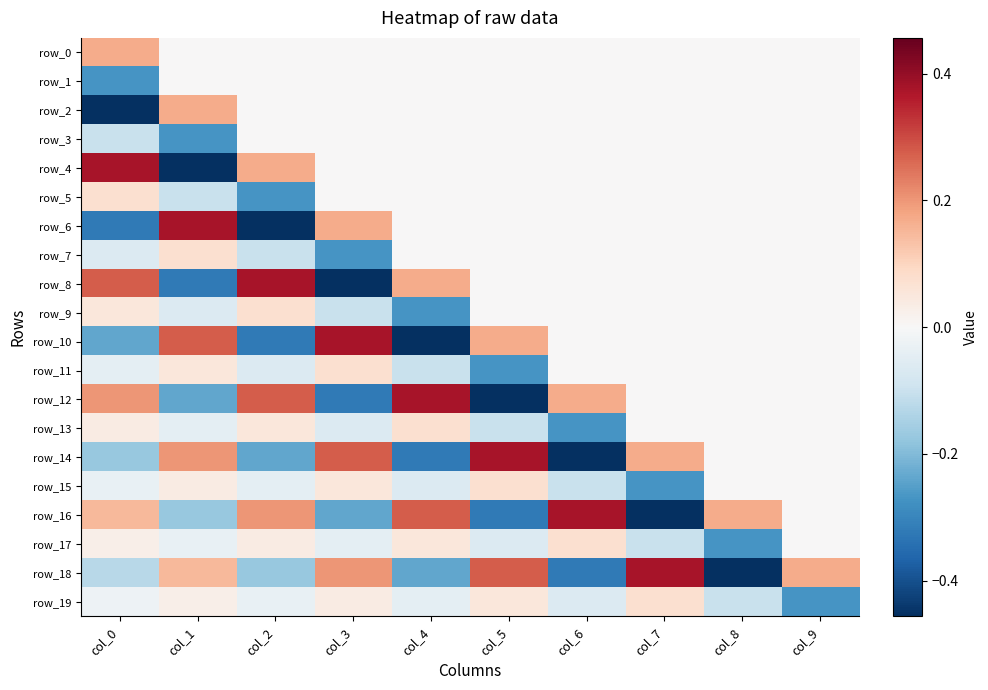

Rank the series by their maximum value, from lowest to highest.

row_1, row_3, row_5, row_7, row_9, row_11, row_13, row_15, row_17, row_19, row_0, row_2, row_4, row_6, row_8, row_10, row_12, row_14, row_16, row_18